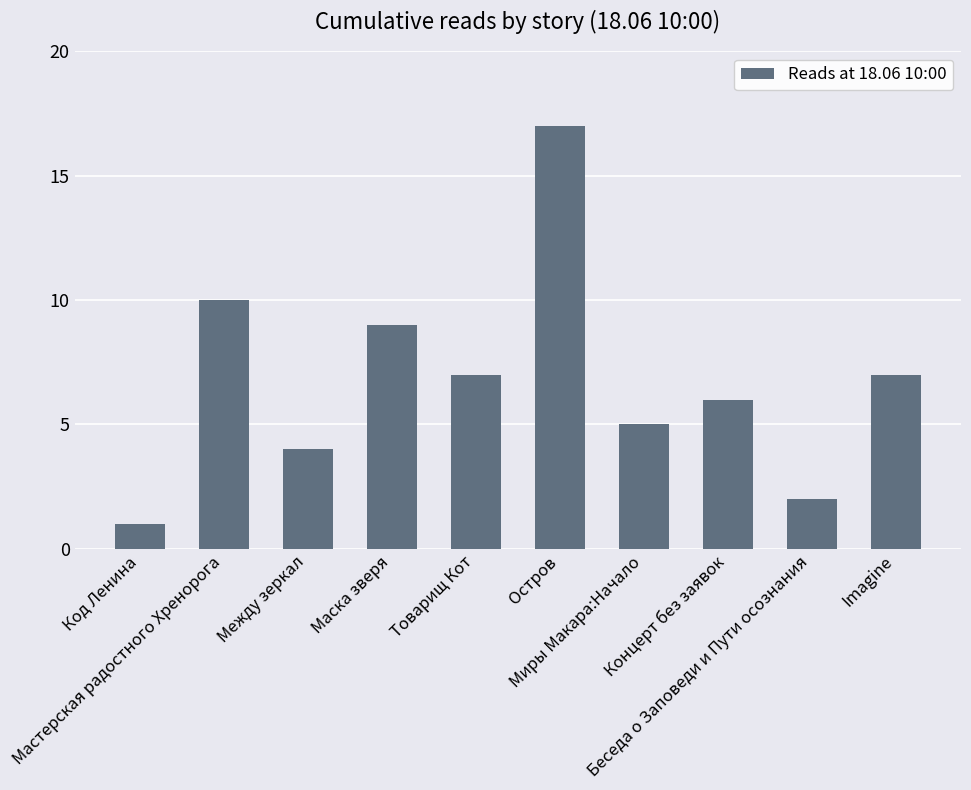

How many series are shown in this chart?

1